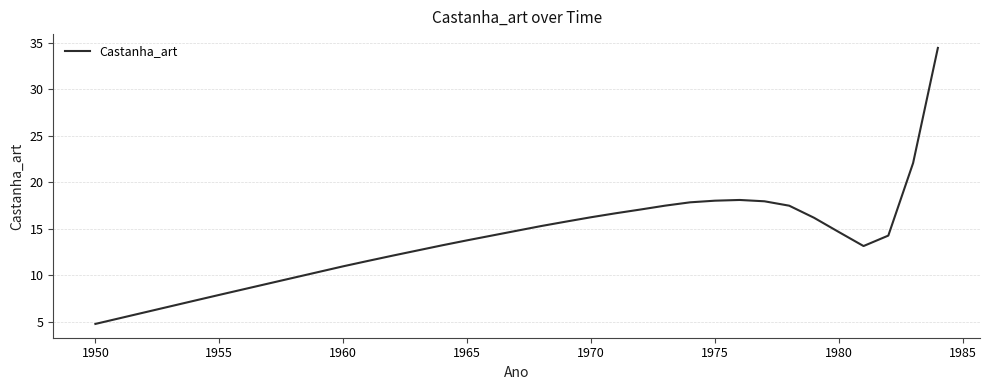

What is the difference between the maximum and minimum values?

29.7